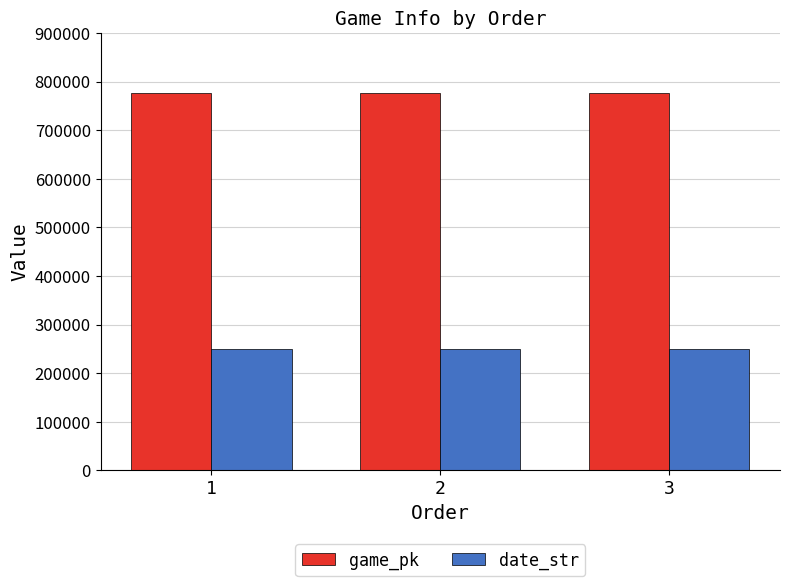

What is the lowest value of the game_pk series?

777475